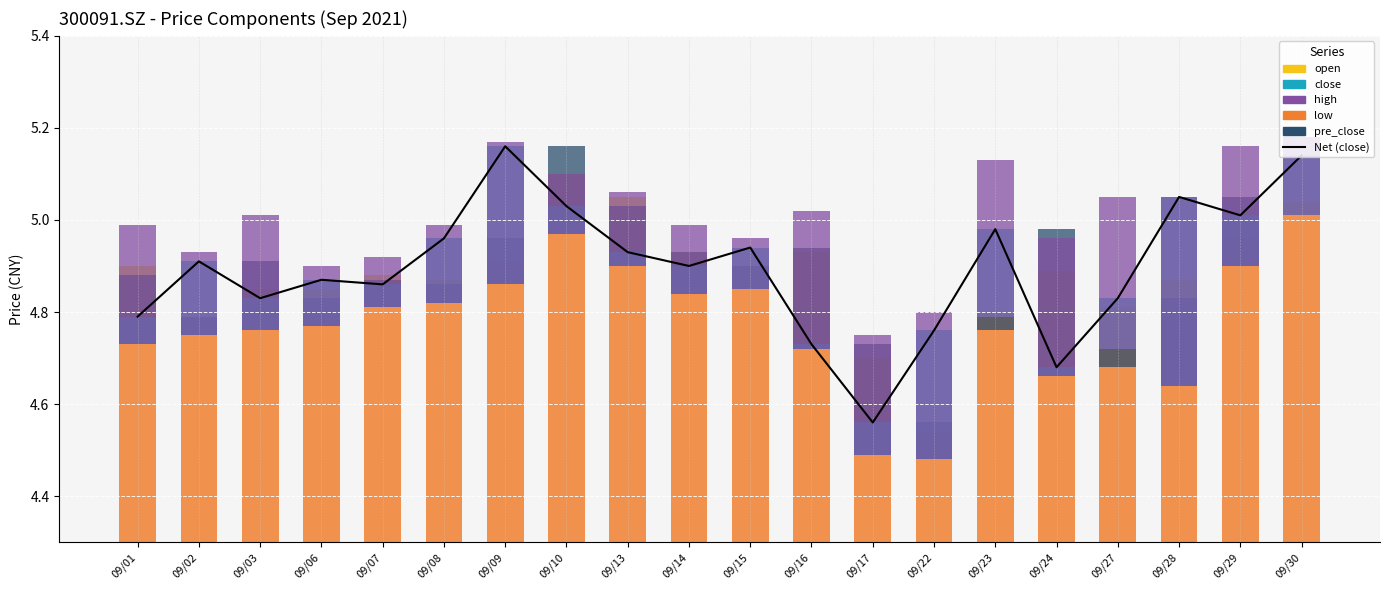

Is it true that pre_close equals 0.1 at 09/10?

False